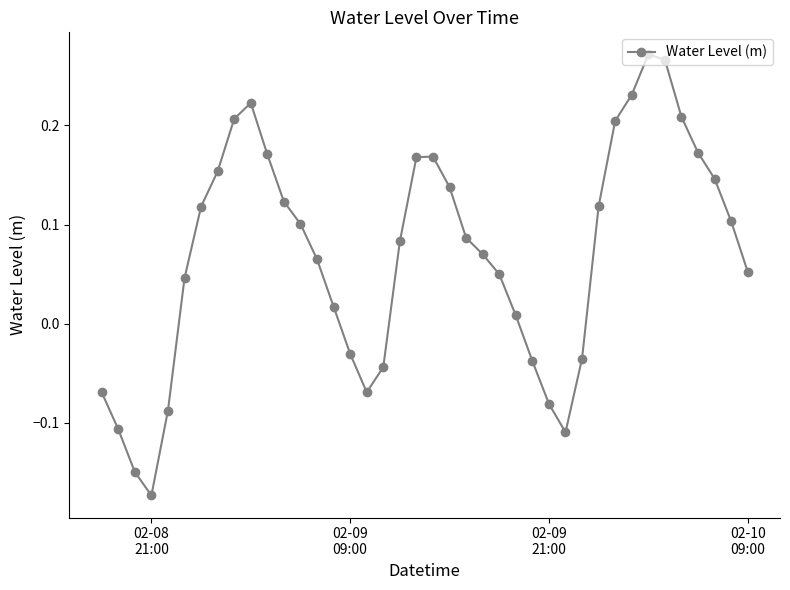

True or false: the data has more than 1 interior local peaks.

True